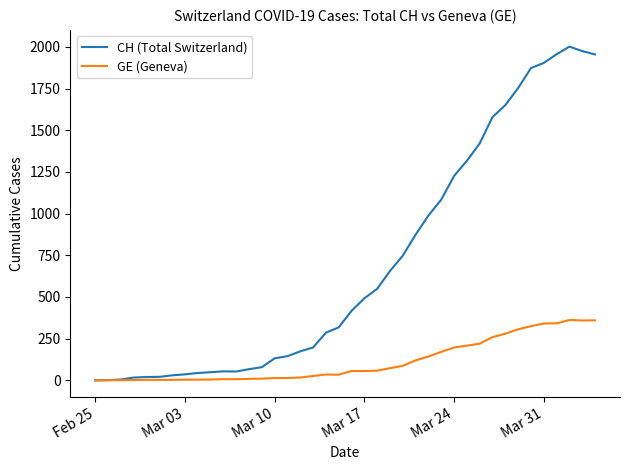

List the series in order of their peak value, highest first.

CH (Total Switzerland), GE (Geneva)